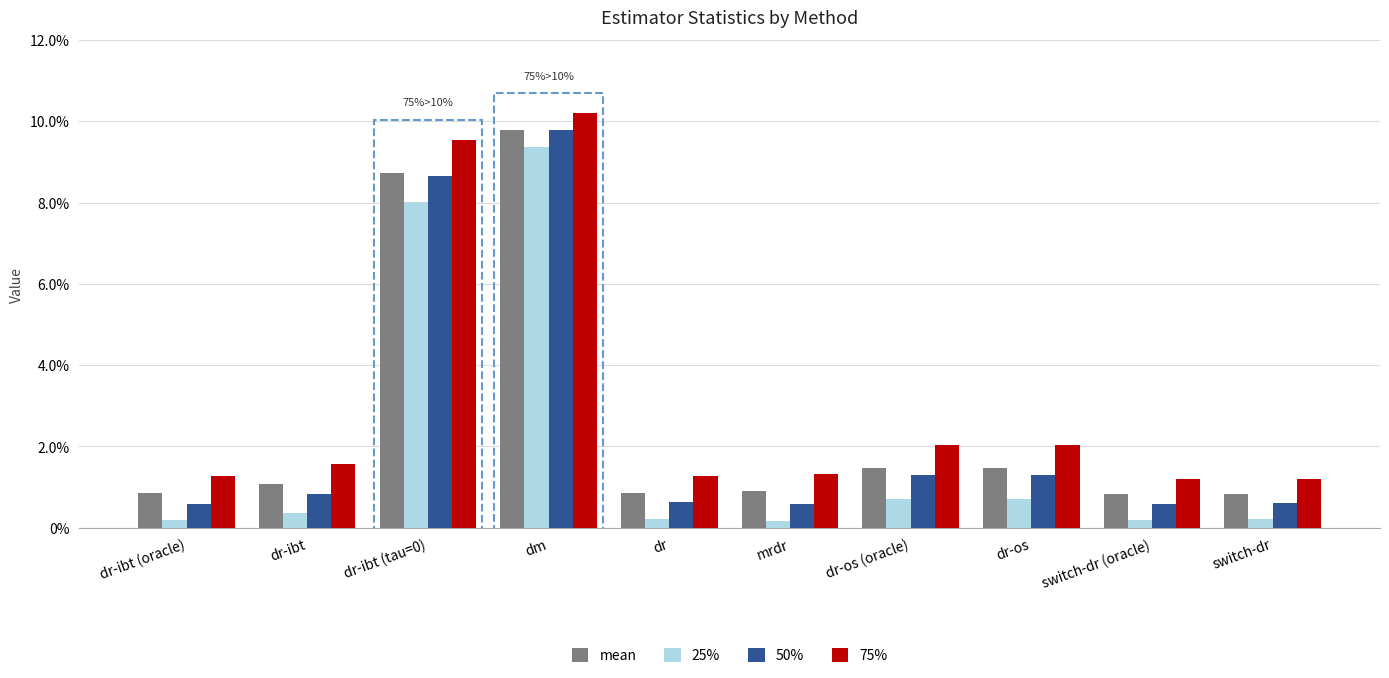

Is it true that 50% equals 0.1 at dr-ibt (tau=0)?

False